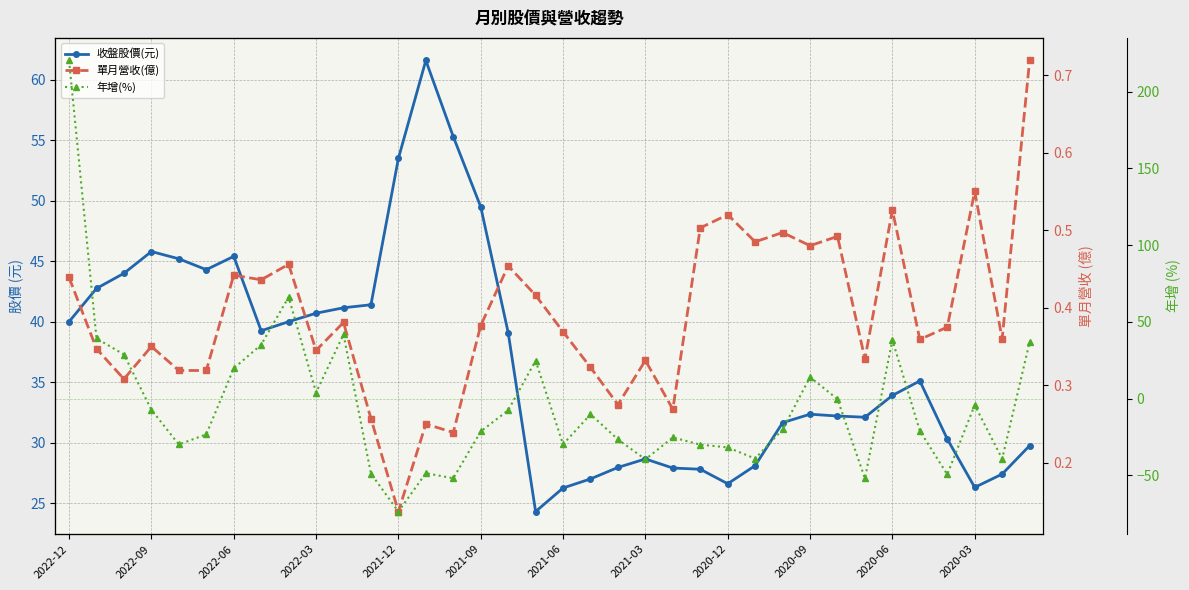

True or false: 年增(%) and 單月營收(億) cross at least once.

True